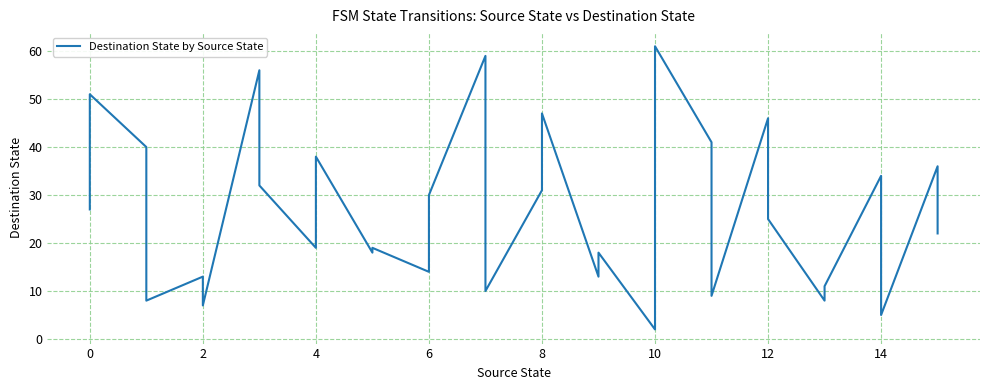

How many lines are shown in the chart?

1